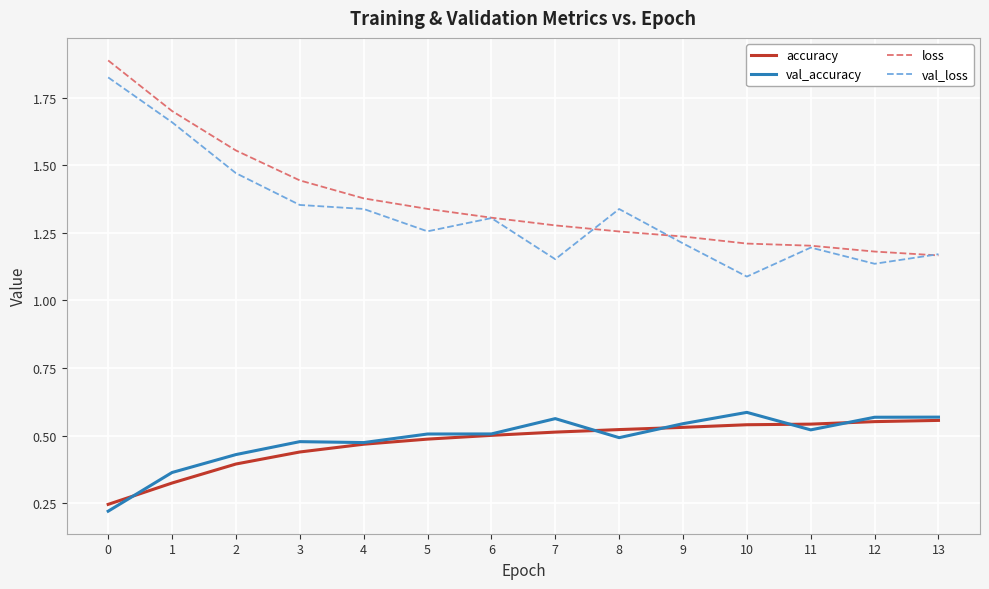

What are all the series names shown in the legend?

accuracy, val_accuracy, loss, val_loss